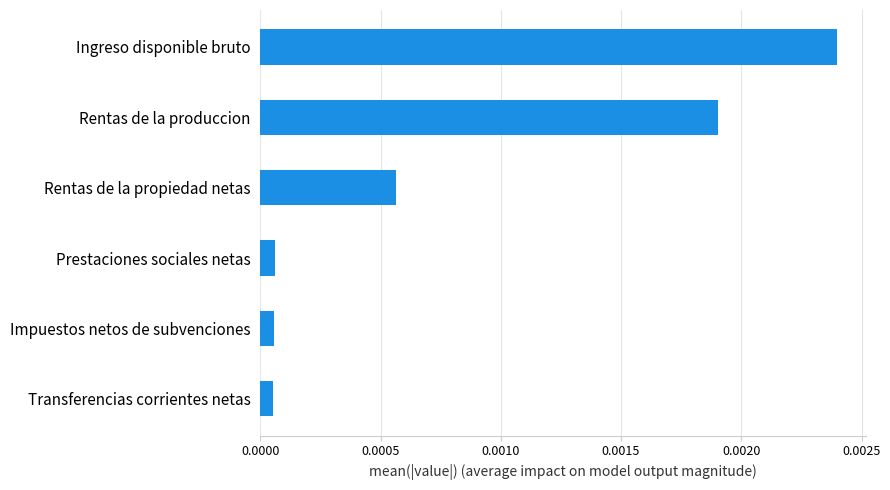

How many categories are shown in the chart?

6